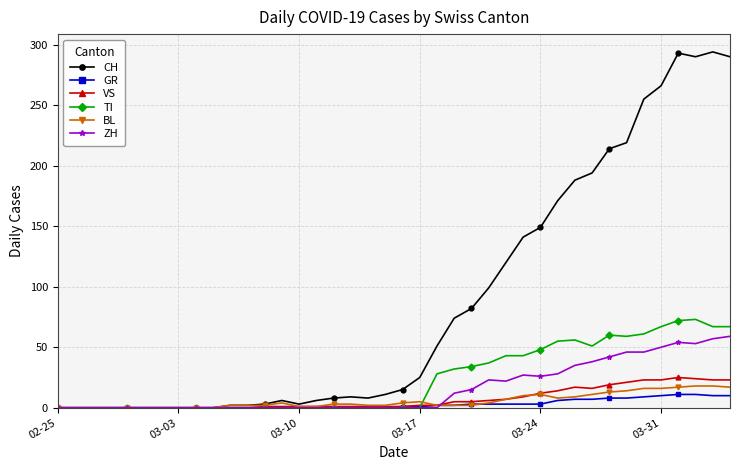

What is the maximum value for GR?

11